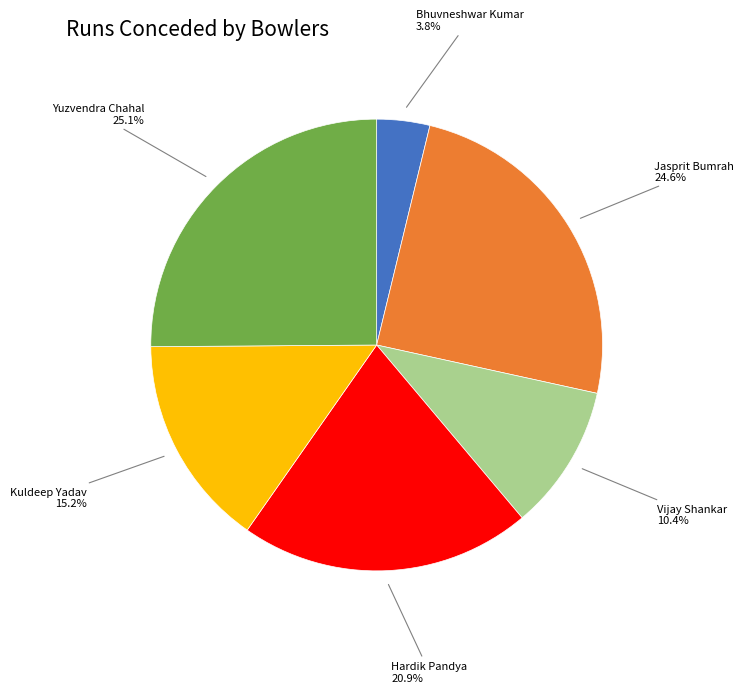

Which has a higher value, Vijay Shankar or Jasprit Bumrah?

Jasprit Bumrah